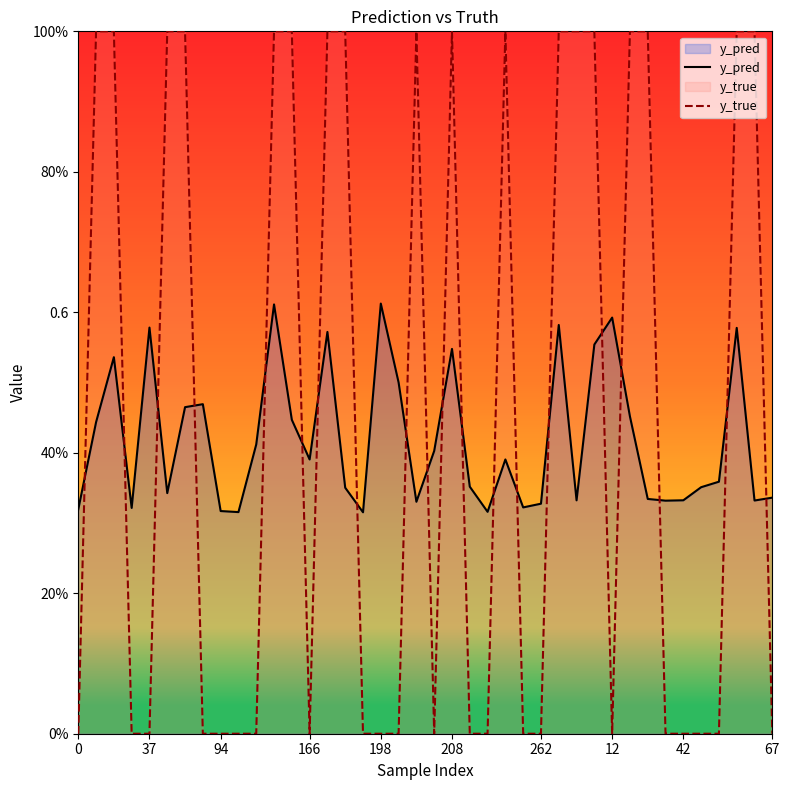

What is the difference between the y_pred values at 16 and 12?

0.1